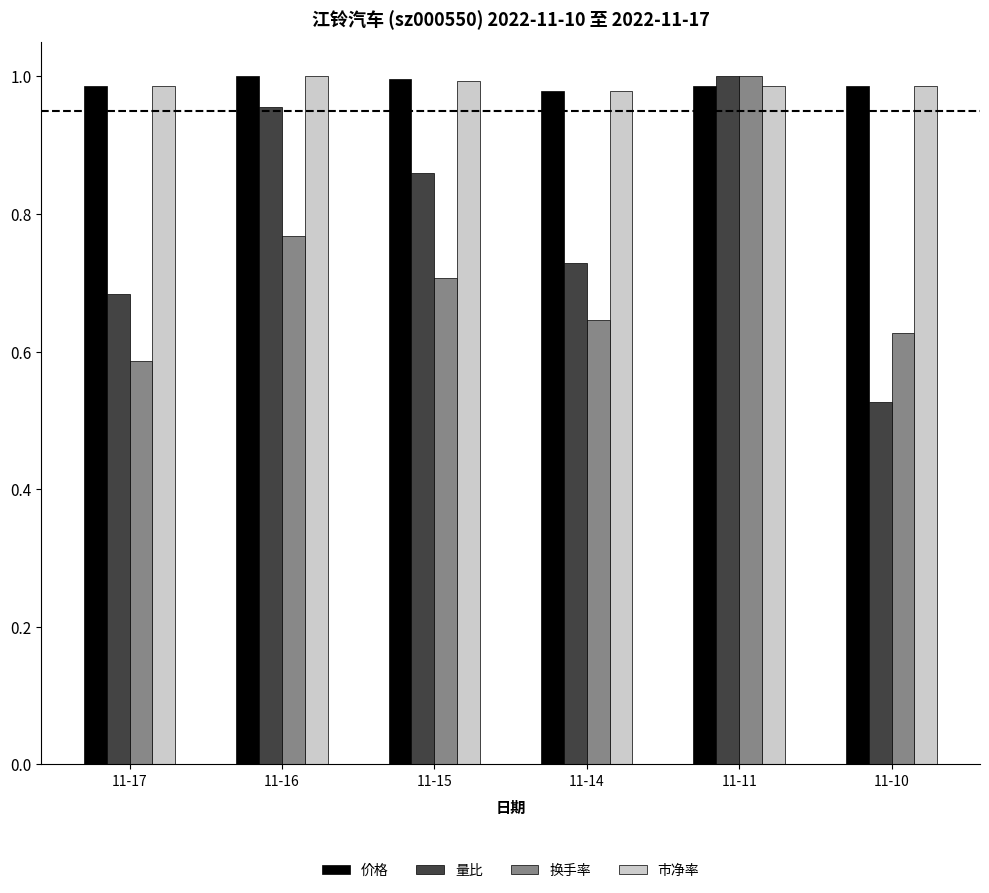

How many bars are there in each group?

4